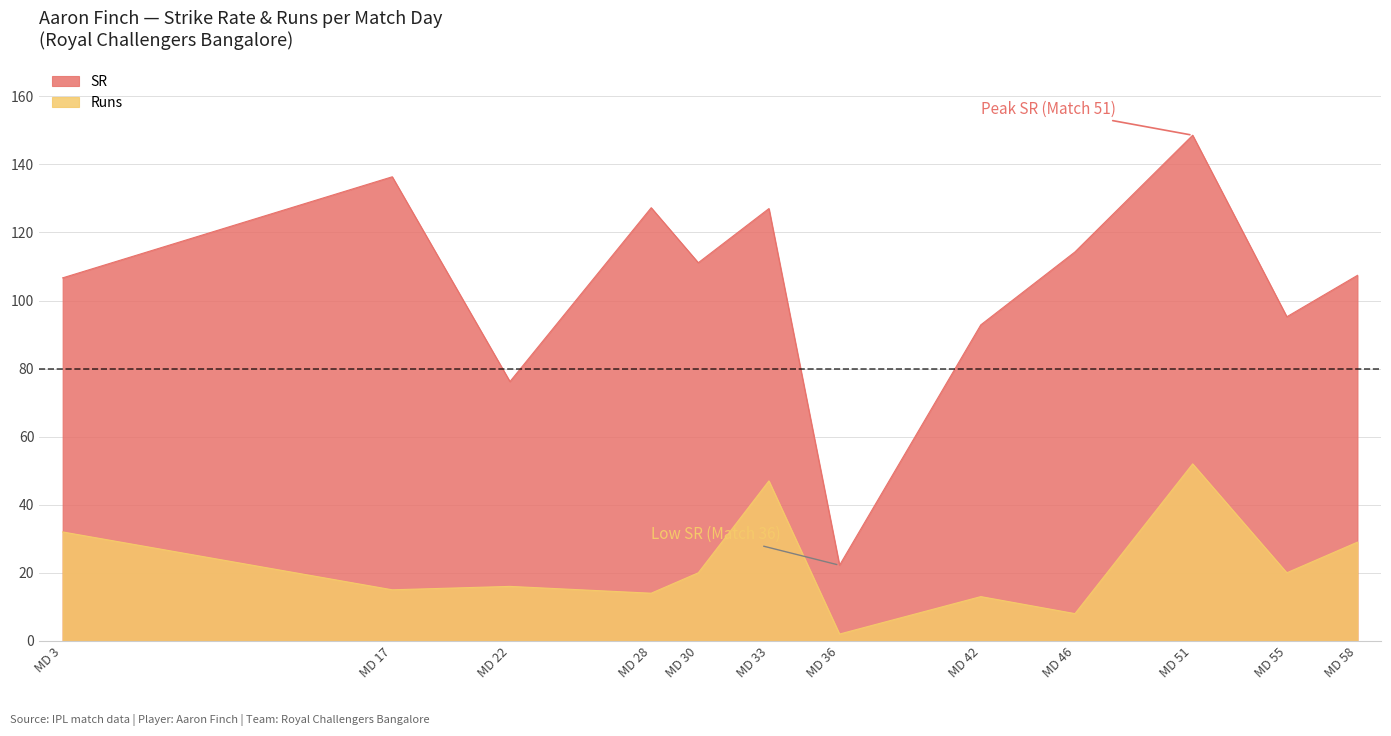

What are all the series names shown in the legend?

SR, Runs